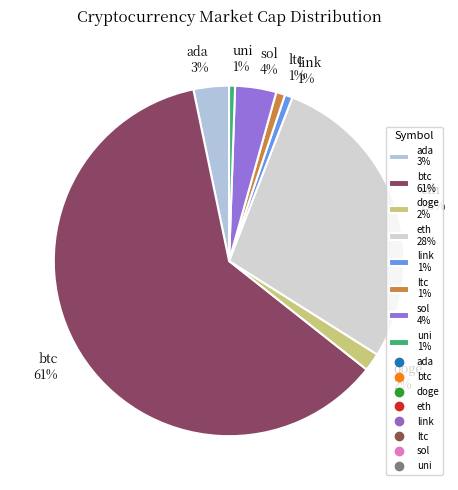

Combined, do ada 3% and eth 28% account for over 50%?

No